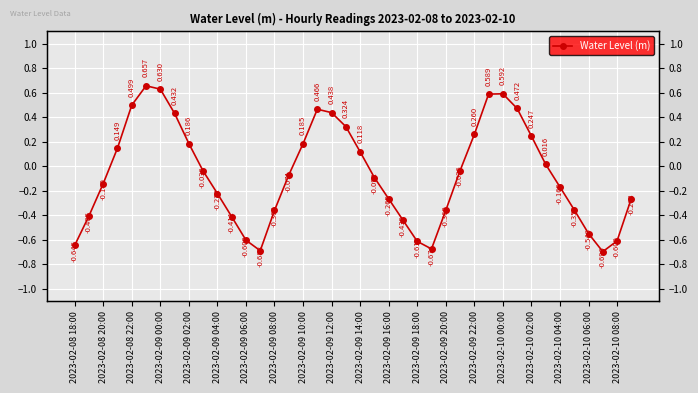

What is the greatest value displayed?

0.7